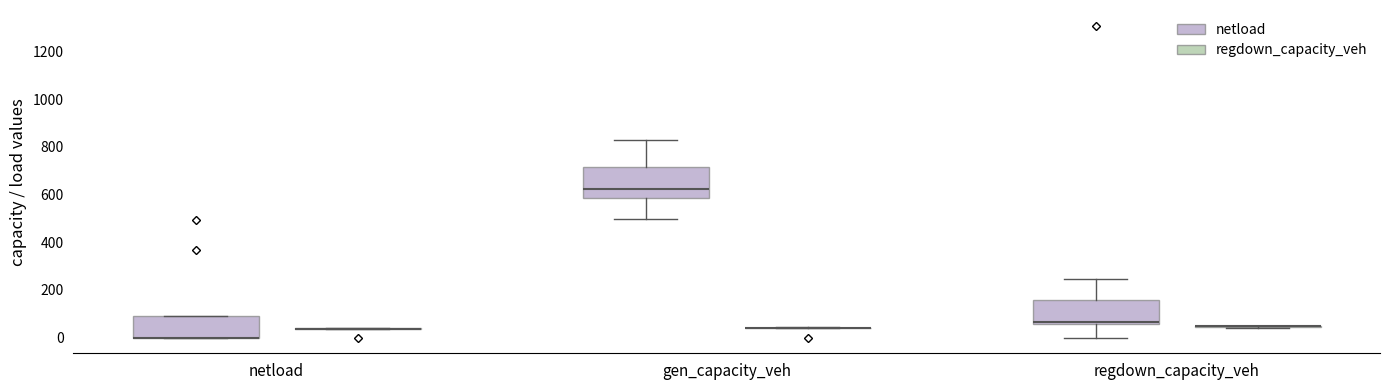

Reading left to right, transcribe this box plot: for each box, give where its median line is, the range the box spans, and where its two whiskers end, as read against the y-axis. The values are not printed on the chart, so give them approximately, as read against the axis.

netload (netload): median 0 (drawn on the box's lower edge), box 0 to 100, whiskers 0 to 100
netload (regdown_capacity_veh): box collapsed to a line at 40, whiskers 40 to 40
gen_capacity_veh (netload): median 620, box 580 to 720, whiskers 500 to 820
gen_capacity_veh (regdown_capacity_veh): box collapsed to a line at 40, whiskers 40 to 40
regdown_capacity_veh (netload): median 60 (just above the box's lower edge), box 60 to 160, whiskers 0 to 240
regdown_capacity_veh (regdown_capacity_veh): box collapsed to a line at 40, whiskers 40 to 40